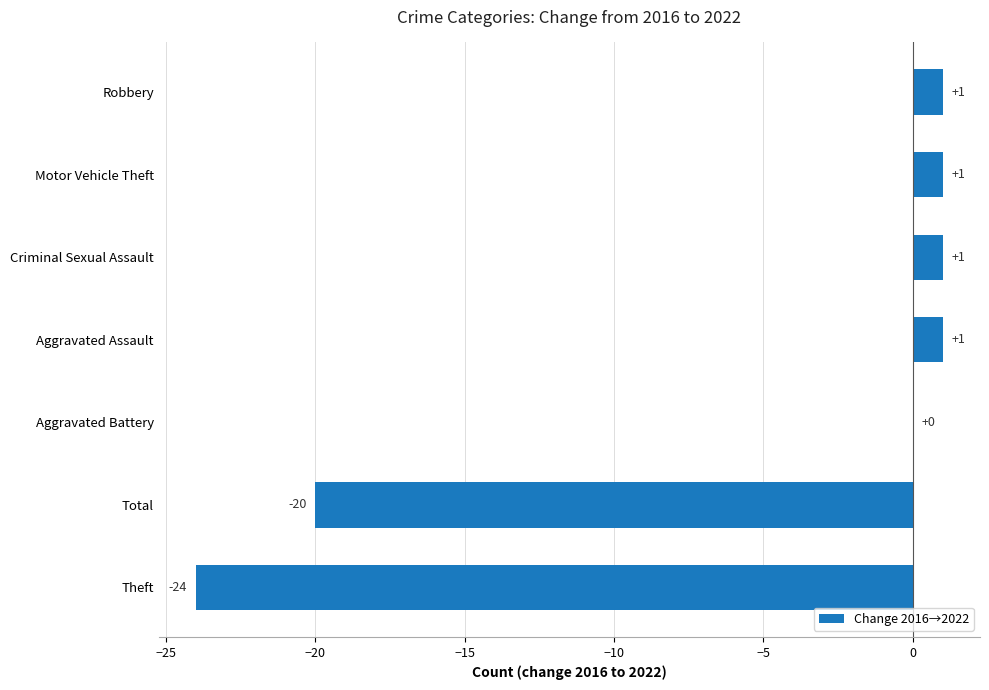

Reading bottom to top, what are all the values shown in this chart?

Theft=-24	Total=-20	Aggravated Battery=0	Aggravated Assault=1	Criminal Sexual Assault=1	Motor Vehicle Theft=1	Robbery=1